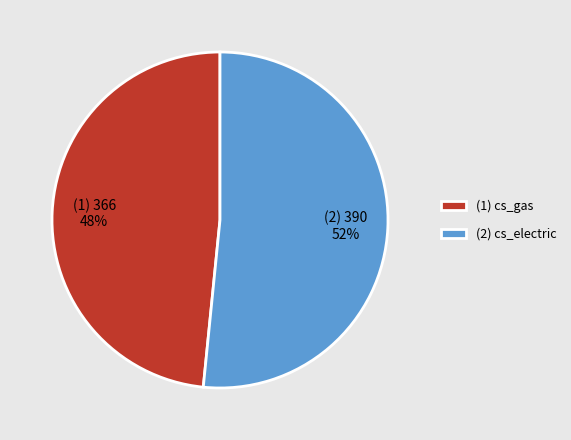

Which slice is the largest?

(2) cs_electric